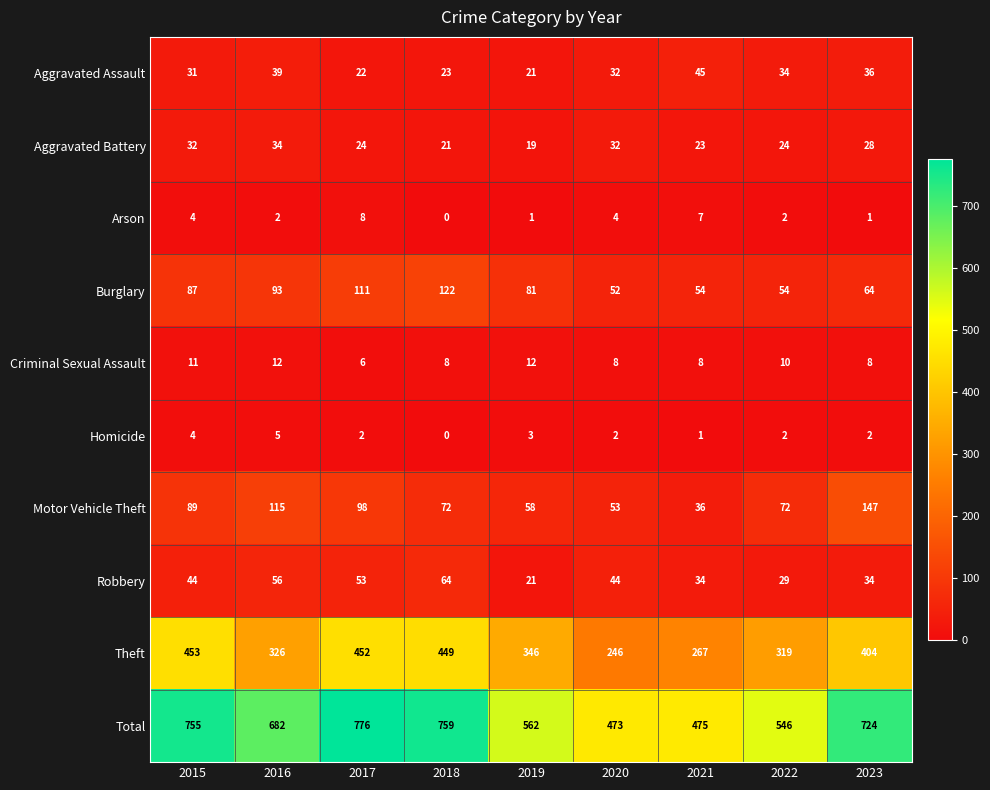

The Aggravated Assault series shows 8 at 2018. True or false?

False